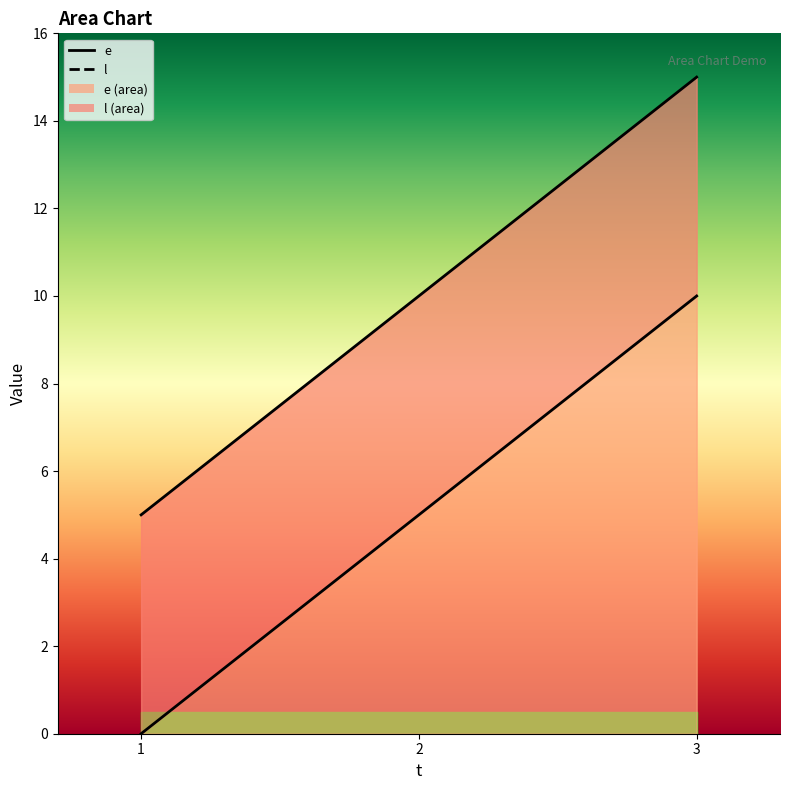

The e series shows 5 at 2. True or false?

True